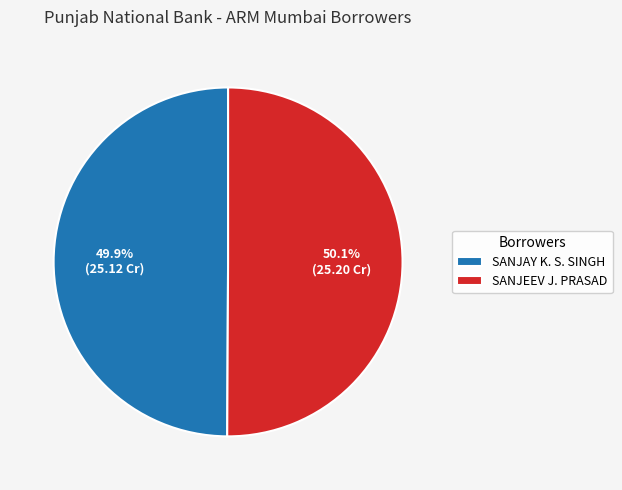

How many segments does this pie chart have?

2